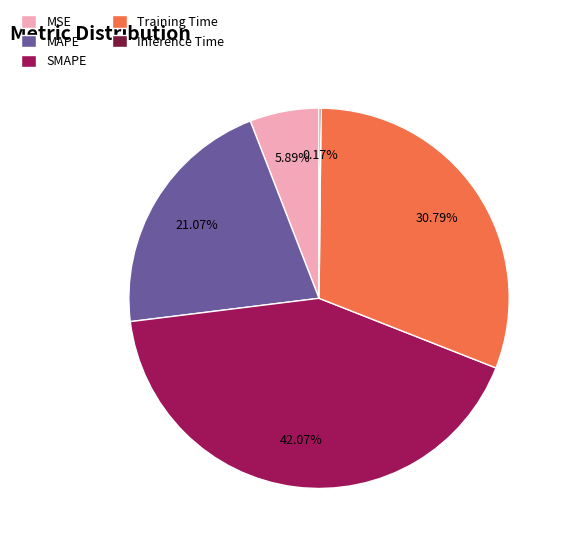

To the nearest percent, what is the combined percentage of MAPE and SMAPE?

63%